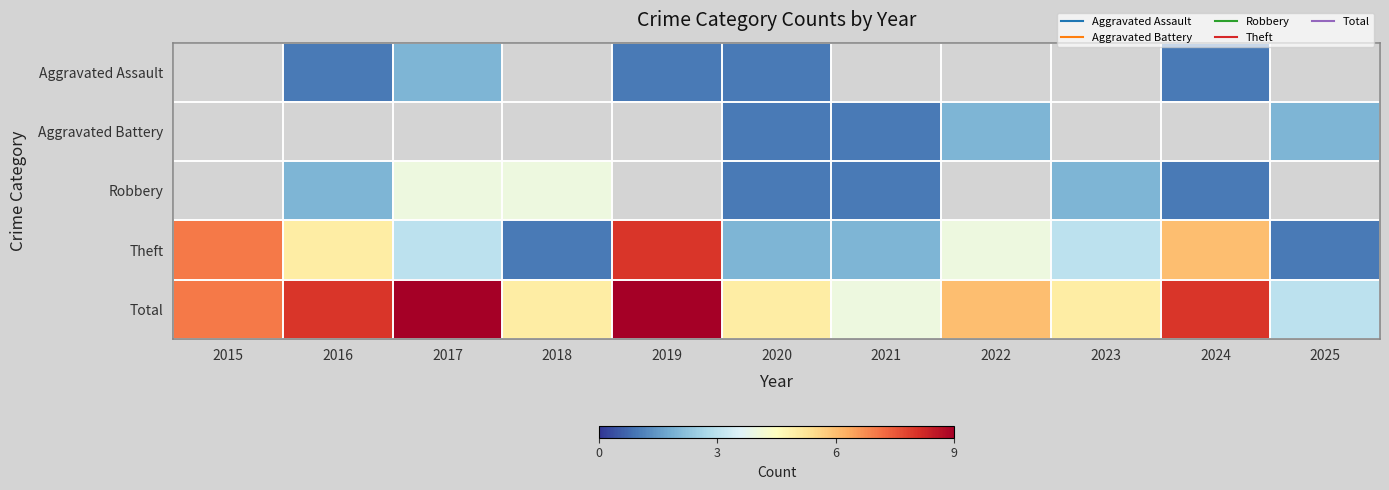

What is the spread (max minus min) of values at 2016?

7.0